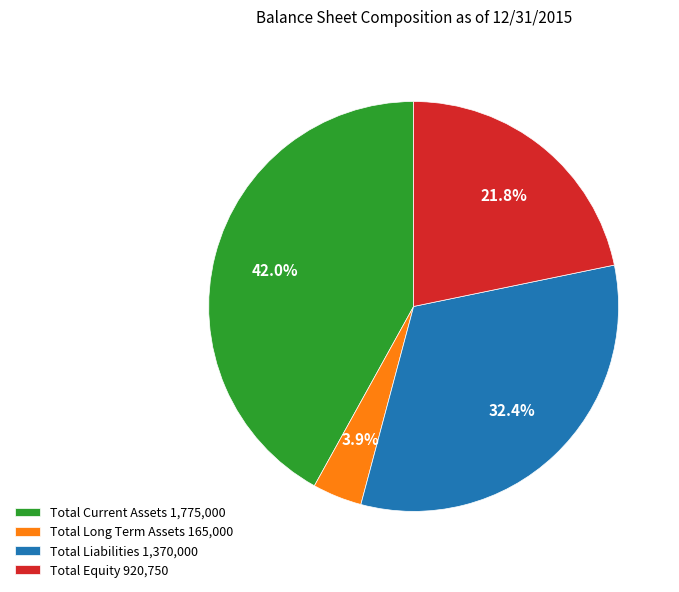

Approximately how many times larger is the value at Total Liabilities 1,370,000 compared to Total Current Assets 1,775,000?

0.8